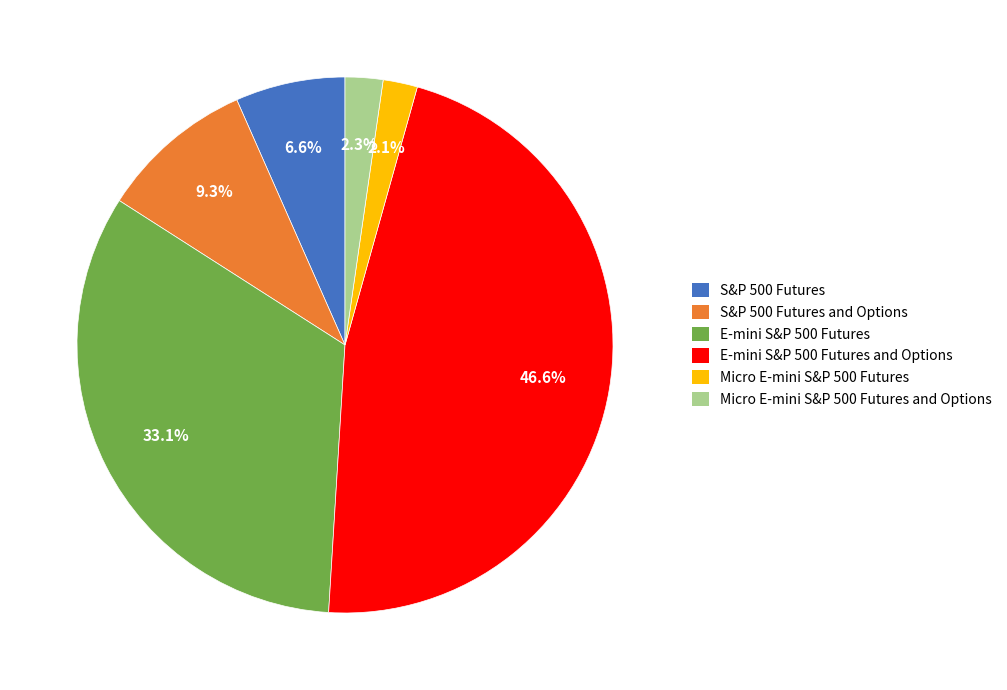

Between Micro E-mini S&P 500 Futures and E-mini S&P 500 Futures, which is larger?

E-mini S&P 500 Futures